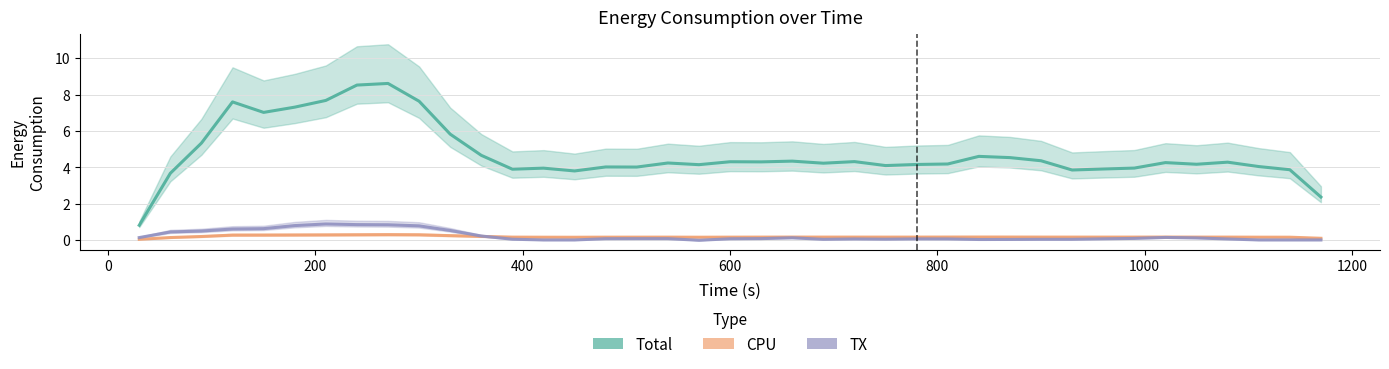

The CPU series shows 0.2 at 13. True or false?

False